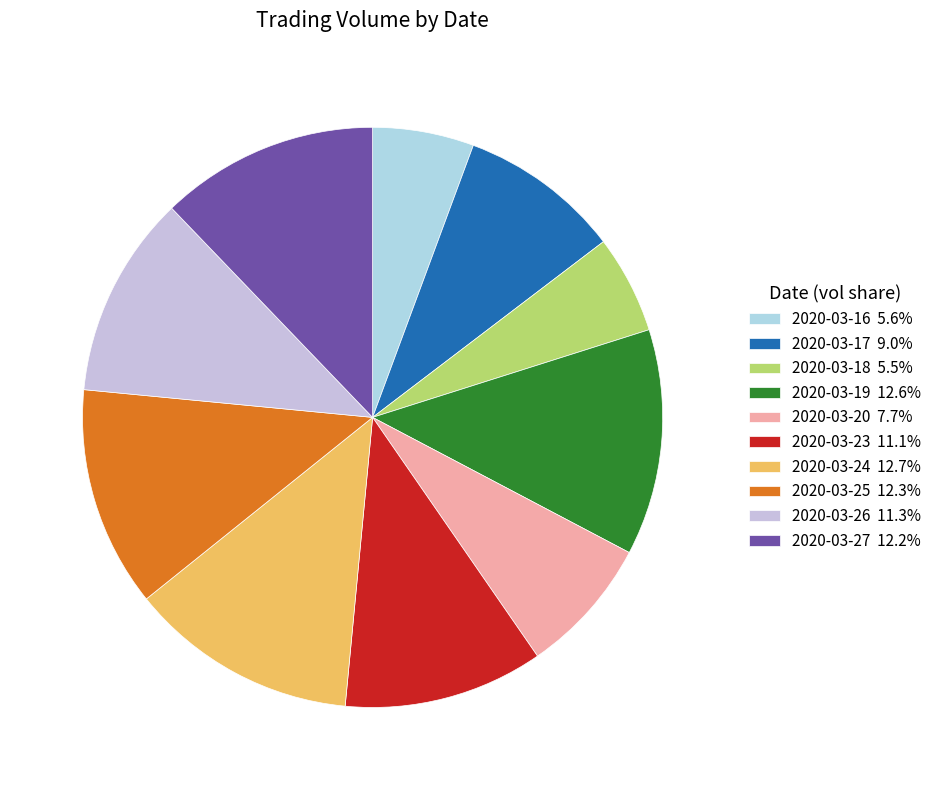

How many slices are in this pie chart?

10